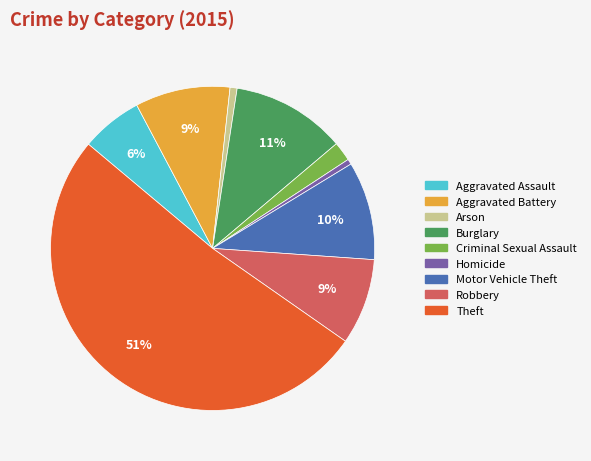

Which slice represents more than half of the pie?

Theft